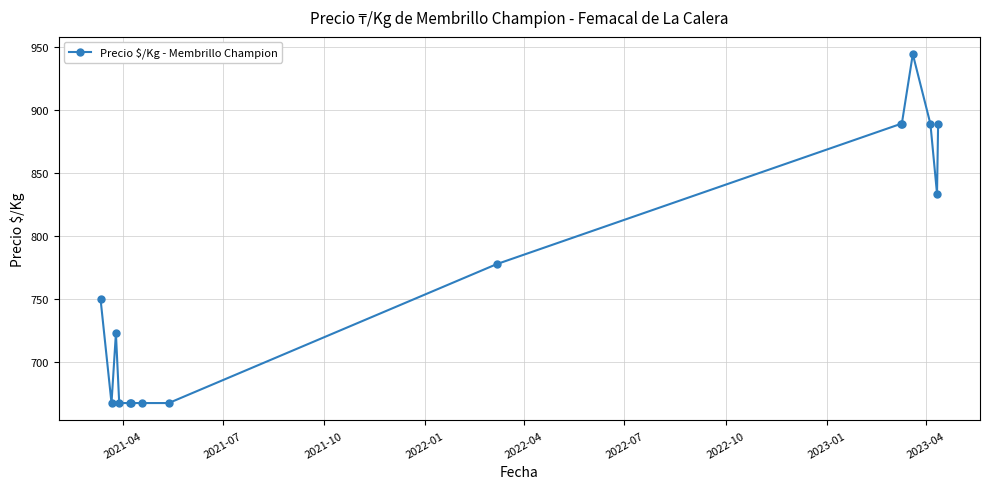

What is the maximum value shown in the chart?

944.5